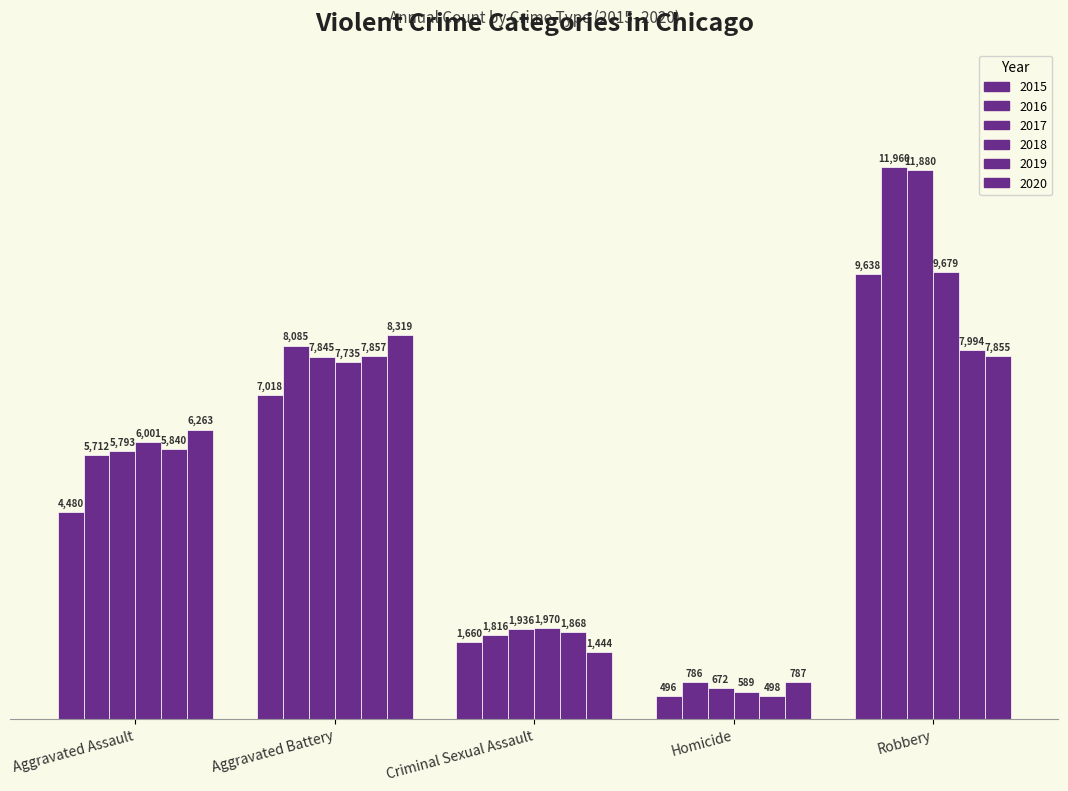

How many data points does each series have?

5